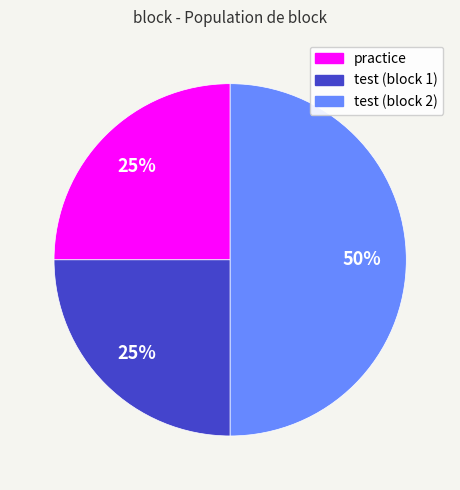

Does test (block 1) represent more than half of the total?

No